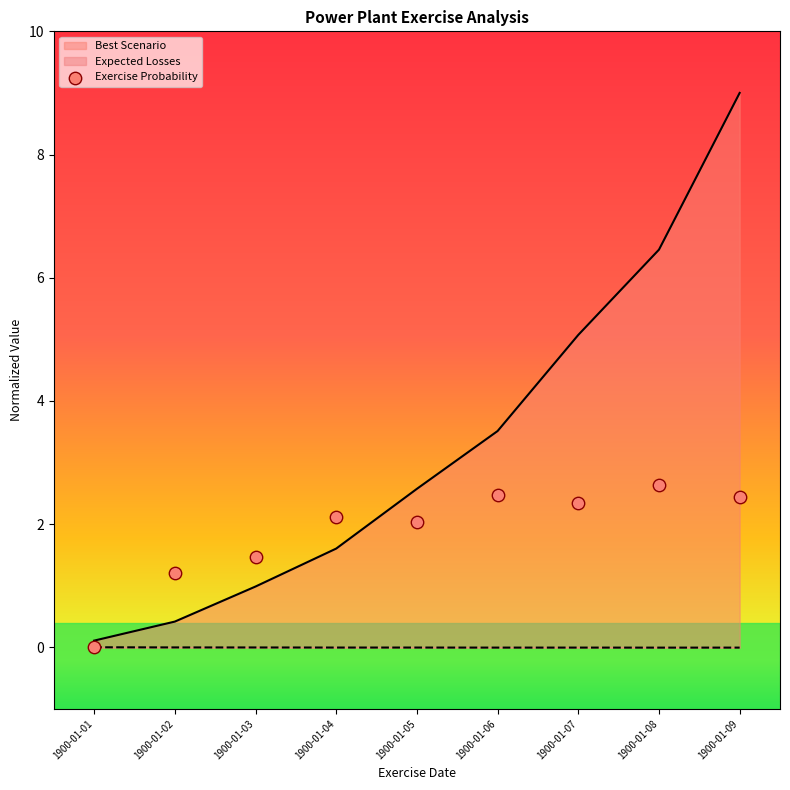

Which has a higher value, 1900-01-08 or 1900-01-05?

1900-01-08